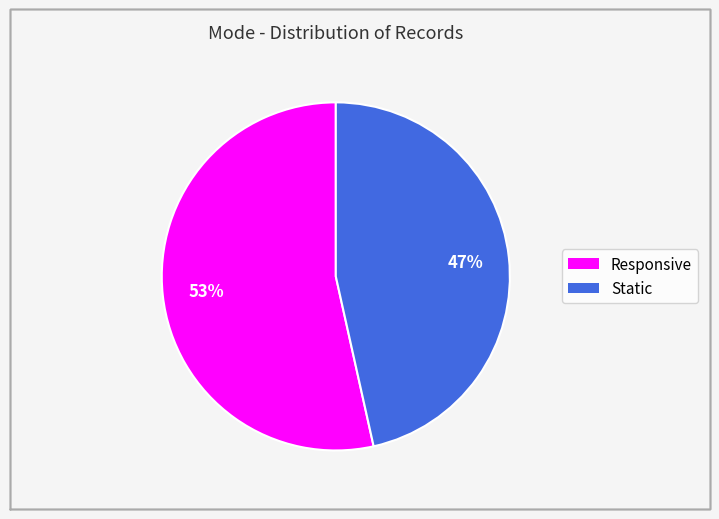

What is the smallest slice in the pie chart?

Static